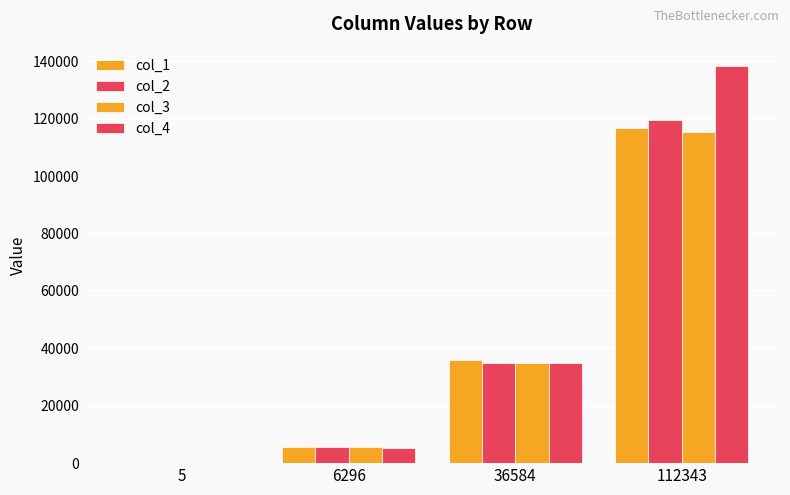

Are the bars grouped side by side (vs. stacked)?

Yes